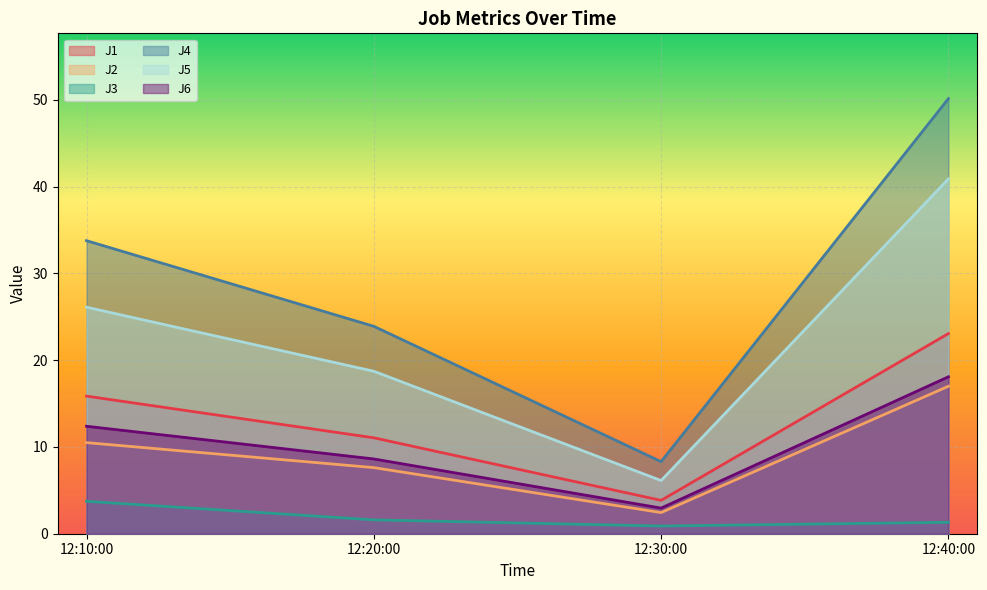

What is the minimum value shown in the chart?

0.9